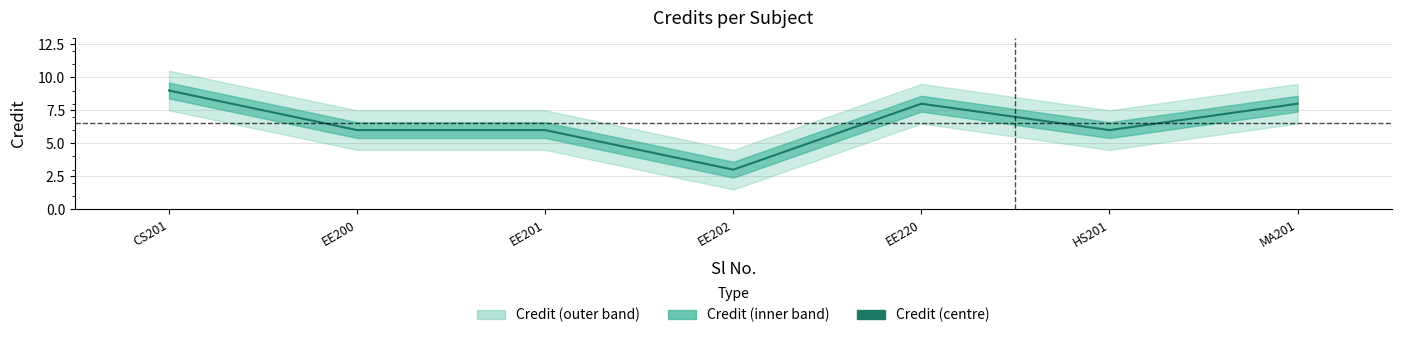

What is the label of the 7th point from the left?

MA201